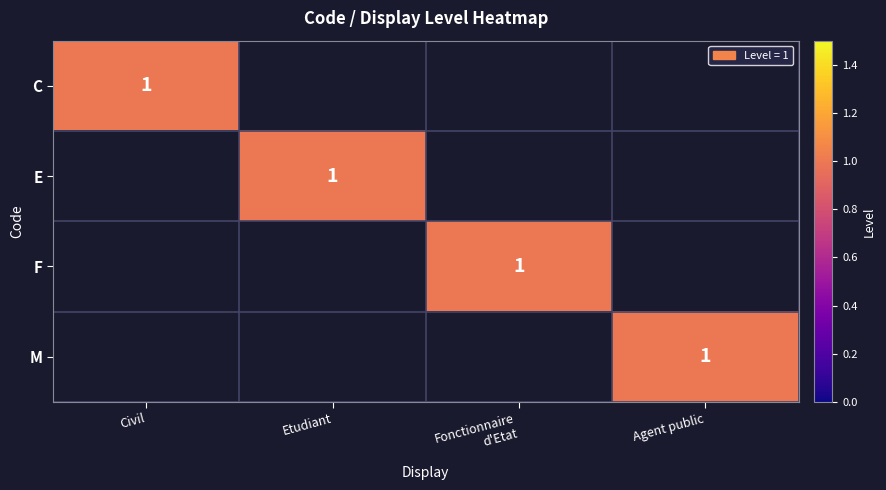

True or false: C has a value of 1 at Civil.

True